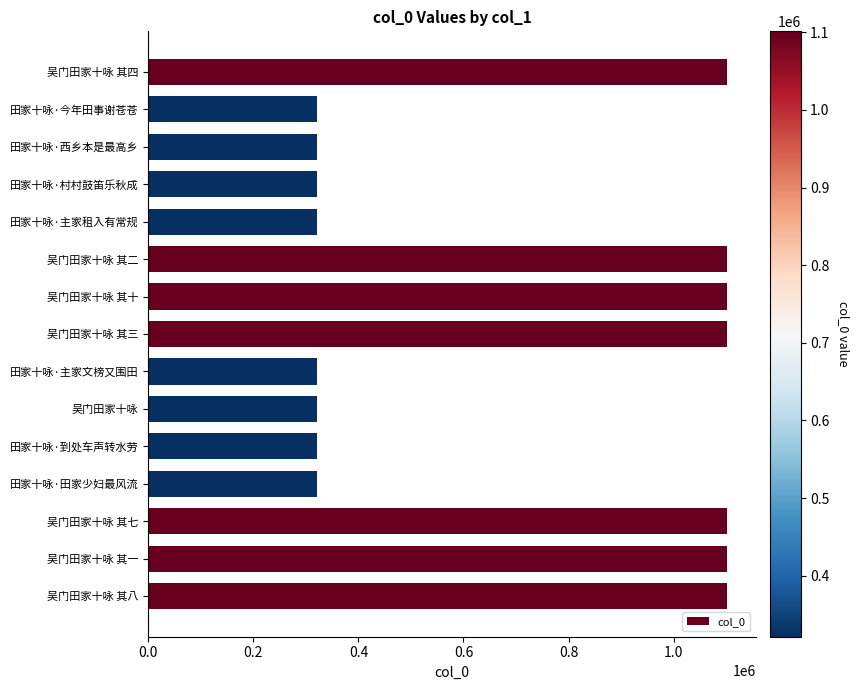

Read the value at 田家十咏·田家少妇最风流.

321307